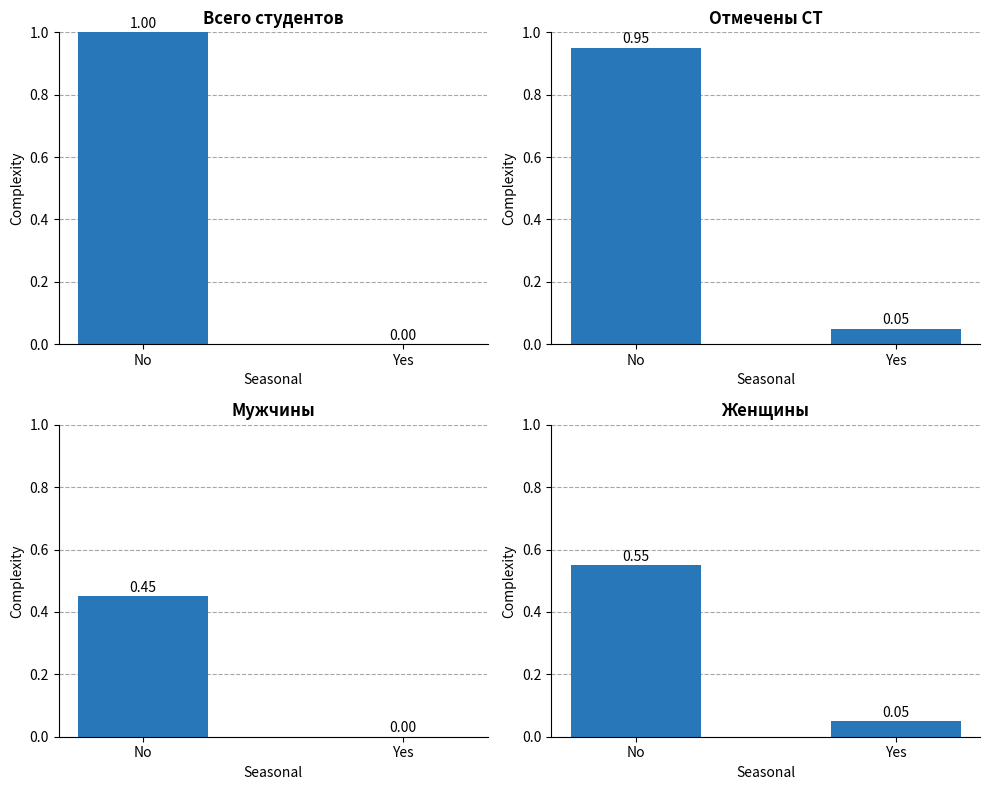

What is the label of the 2nd bar from the right?

No